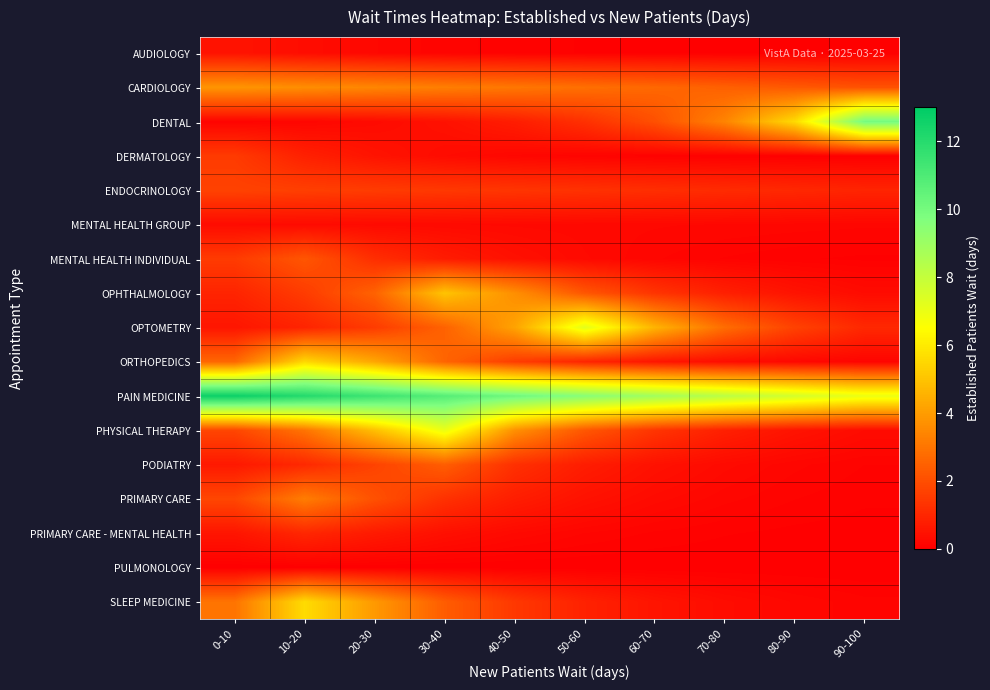

Which series has the widest spread of values?

DENTAL